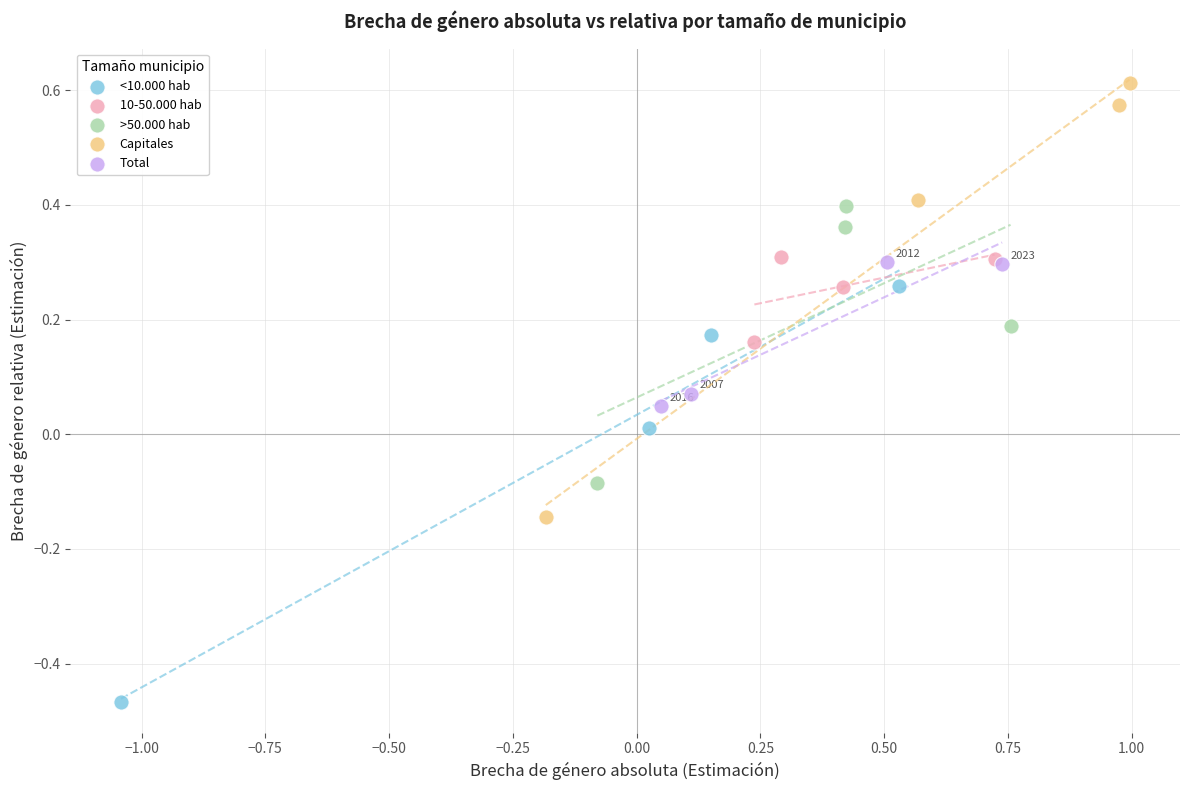

What are all the series names shown in the legend?

<10.000 hab, 10-50.000 hab, >50.000 hab, Capitales, Total